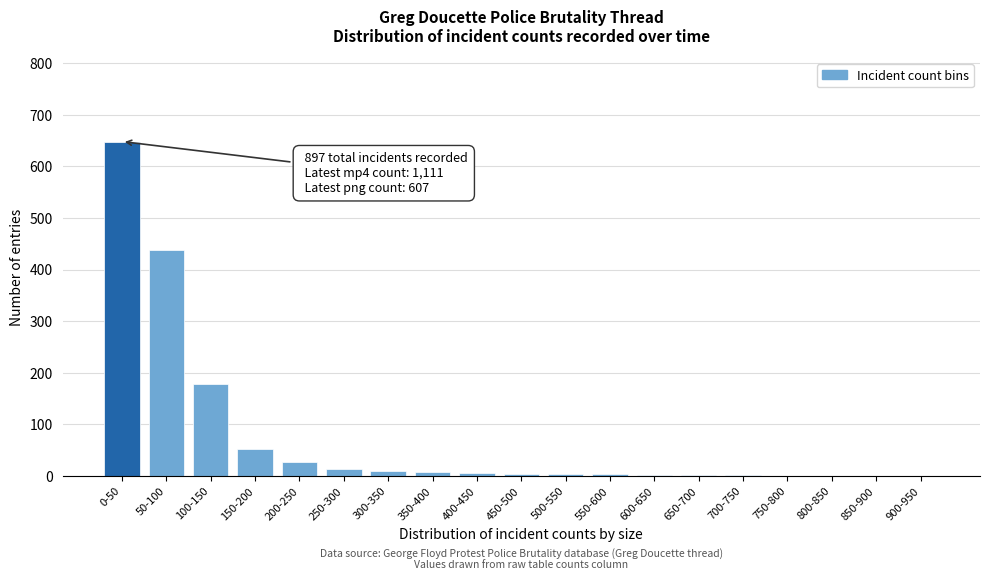

What is the sum of all values?

1400